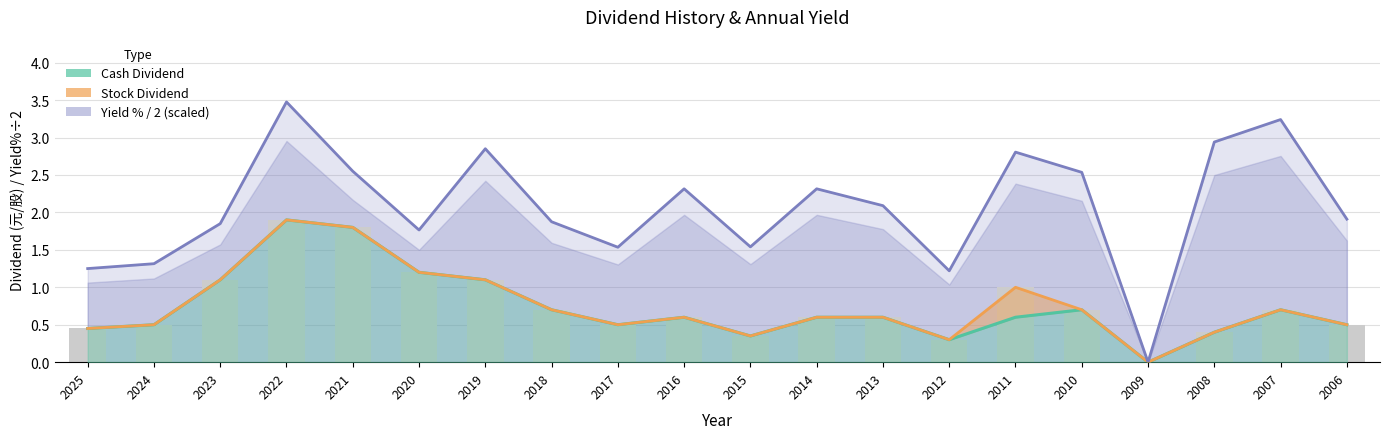

How many values in Stock Dividend (stacked) are above zero?

19